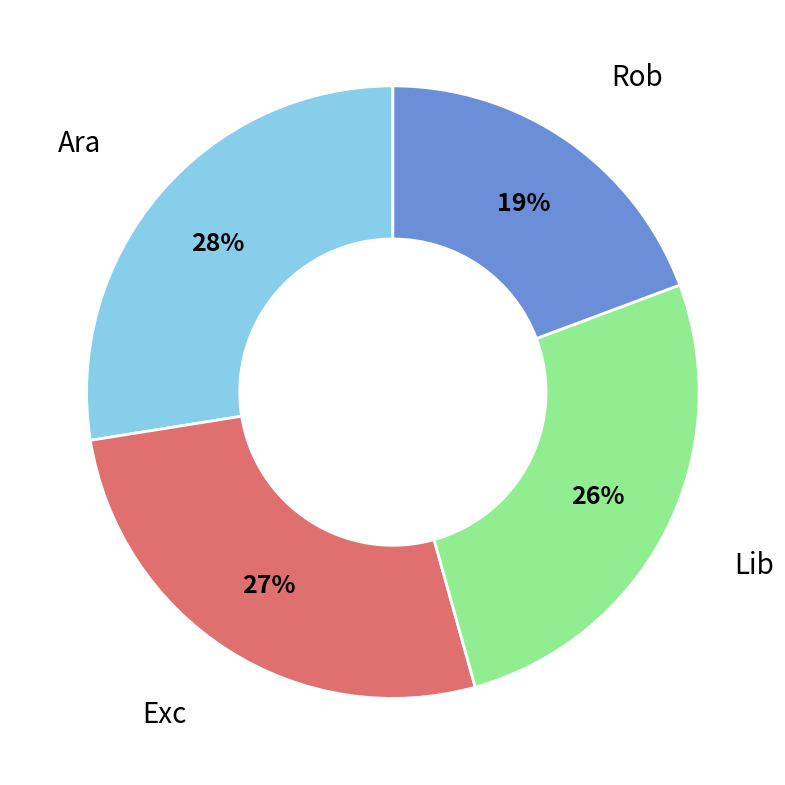

Is there any slice that represents more than half of the pie?

No